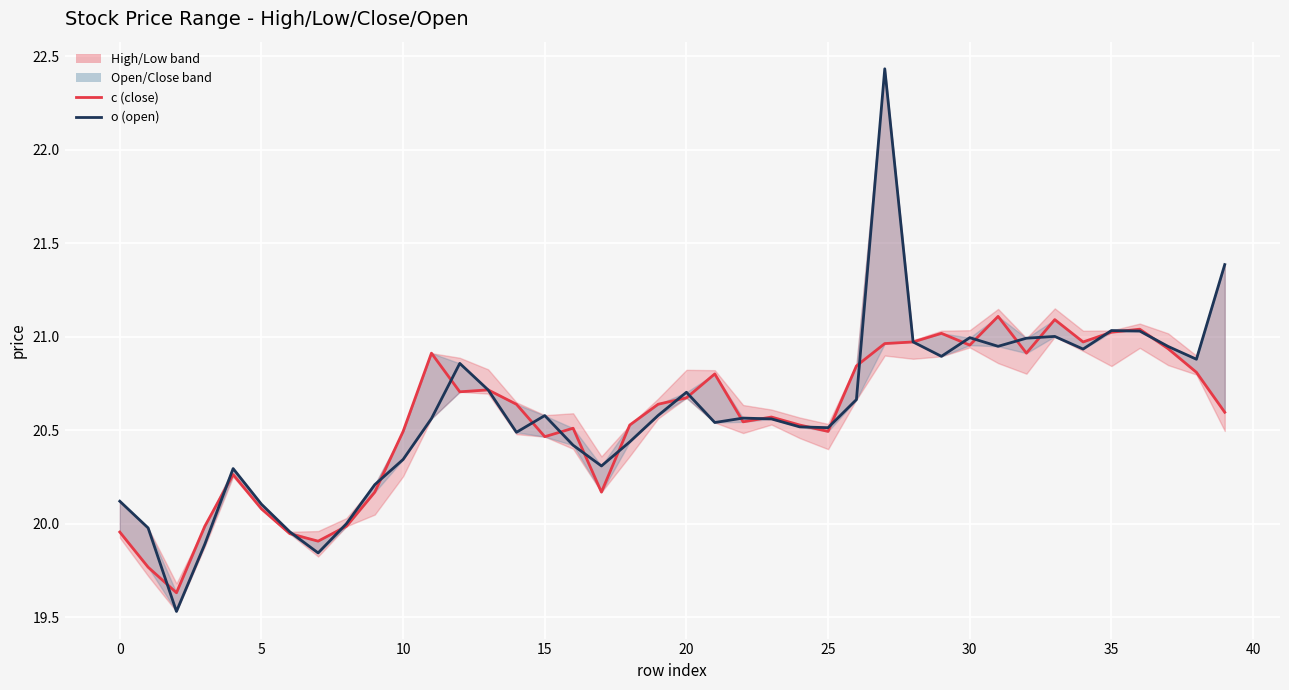

What is the minimum value shown in the chart?

19.5